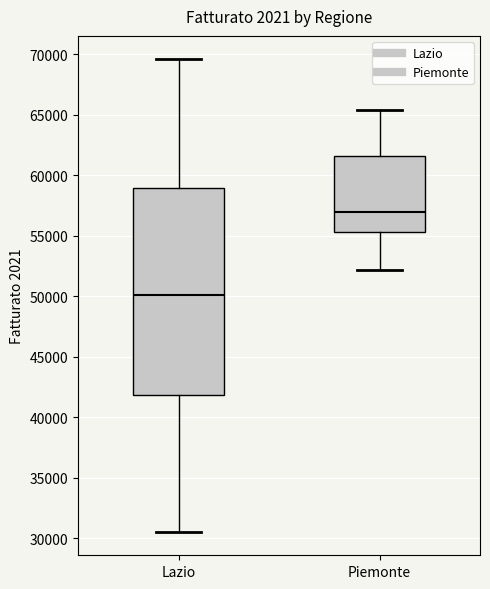

Which box is the tallest, from its lower edge to its upper edge?

Lazio